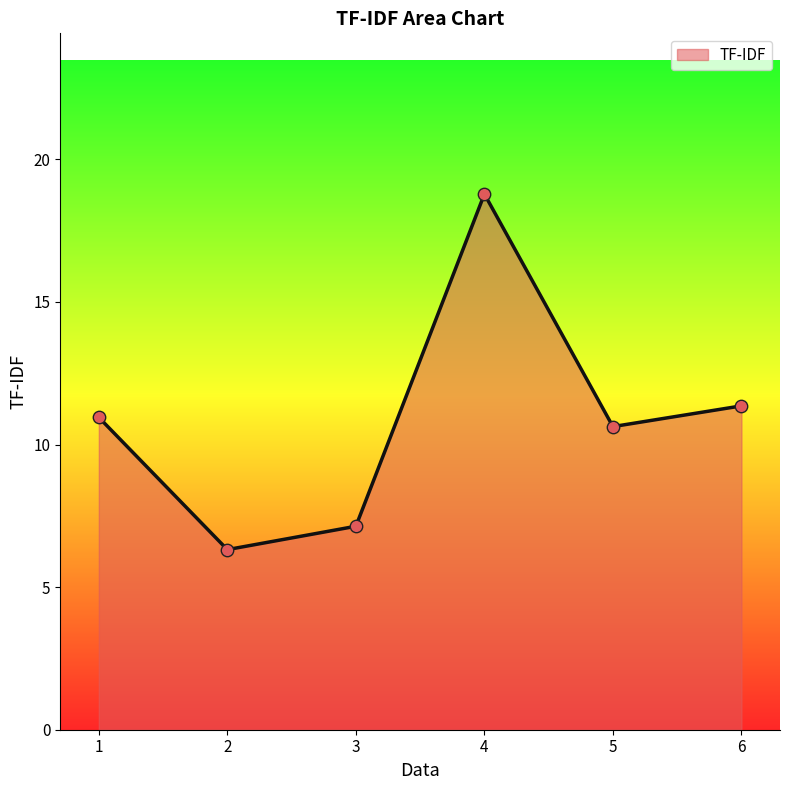

What is the change in value from 1 to 4?

+7.8